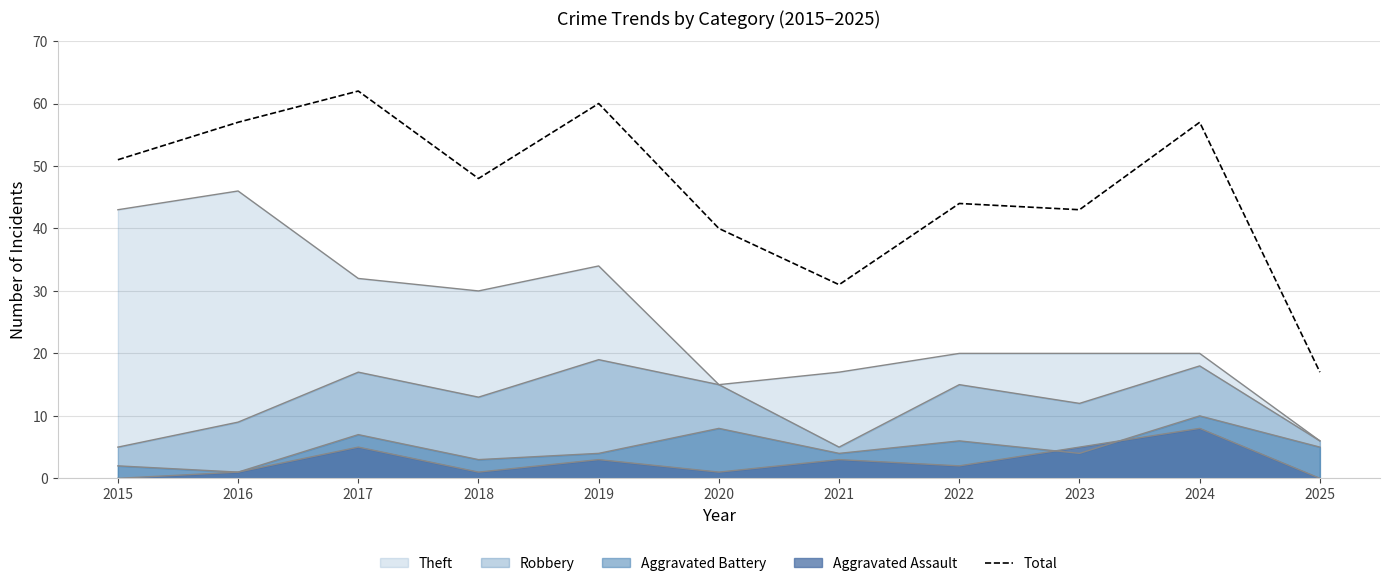

Does the chart have visible grid lines?

Yes